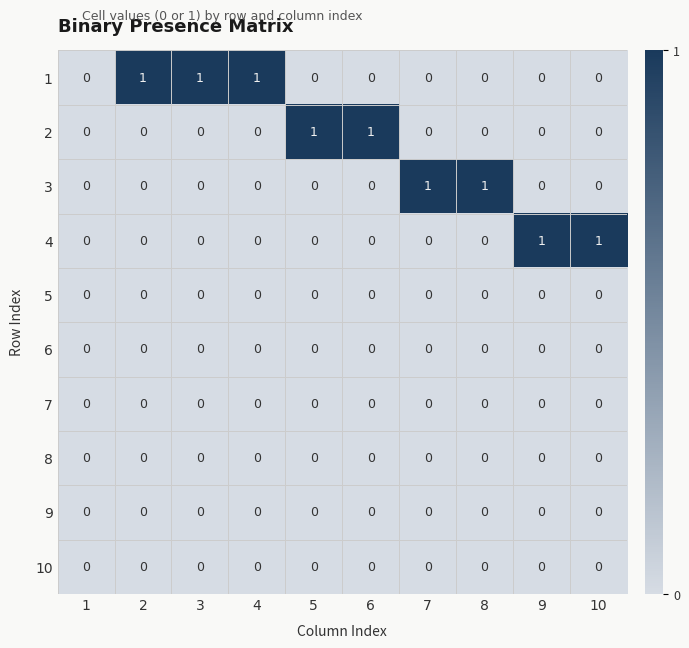

How many 2 values are between 0 and 1?

10